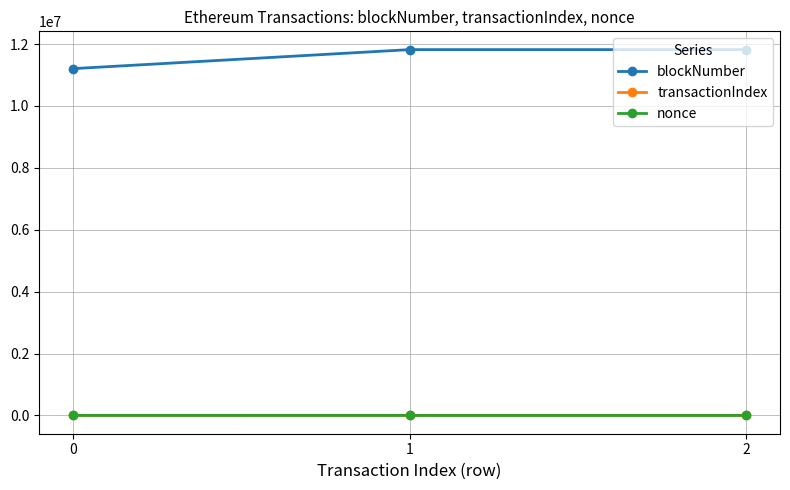

At how many categories does at least one series exceed 9696212?

3